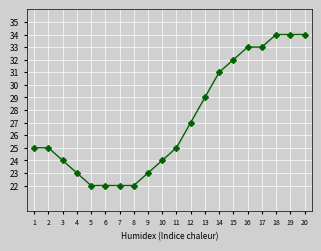

What is the difference between the second highest and minimum values?

12